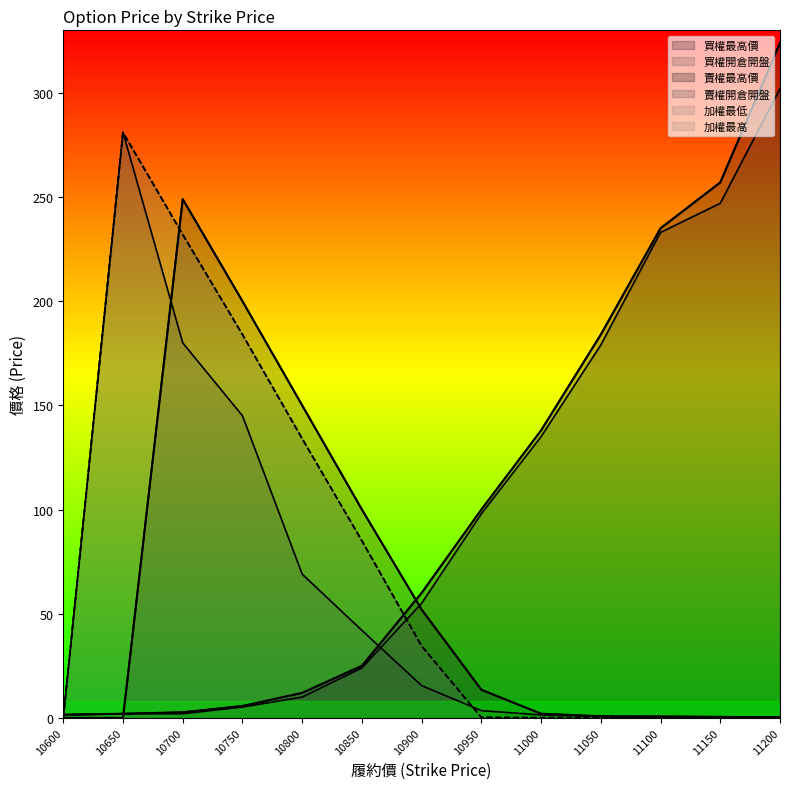

Reading left to right, transcribe all the data shown in this chart.

買權最高價: 10600=0.0	10650=0.0	10700=249.0	10750=200.0	10800=150.0	10850=100.0	10900=52.0	10950=13.5	11000=2.0	11050=0.8	11100=0.7	11150=0.5	11200=0.3
買權開倉開盤: 10600=0.0	10650=281.0	10700=180.0	10750=145.0	10800=69.0	10850=42.0	10900=15.5	10950=3.5	11000=1.4	11050=0.7	11100=0.2	11150=0.2	11200=0.3
賣權最高價: 10600=1.5	10650=2.0	10700=2.7	10750=5.7	10800=12.0	10850=25.0	10900=60.0	10950=100.0	11000=138.0	11050=184.0	11100=235.0	11150=257.0	11200=324.0
賣權開倉開盤: 10600=1.5	10650=2.0	10700=2.0	10750=5.2	10800=10.0	10850=24.0	10900=55.0	10950=98.0	11000=135.0	11050=179.0	11100=233.0	11150=247.0	11200=302.0
加權最低: 10600=0.0	10650=281.0	10700=232.0	10750=184.0	10800=134.0	10850=85.0	10900=34.5	10950=0.2	11000=0.1	11050=0.1	11100=0.2	11150=0.1	11200=0.2
加權最高: 10600=0.0	10650=281.0	10700=232.0	10750=184.0	10800=134.0	10850=85.0	10900=34.5	10950=0.2	11000=0.1	11050=0.1	11100=0.2	11150=0.1	11200=0.2